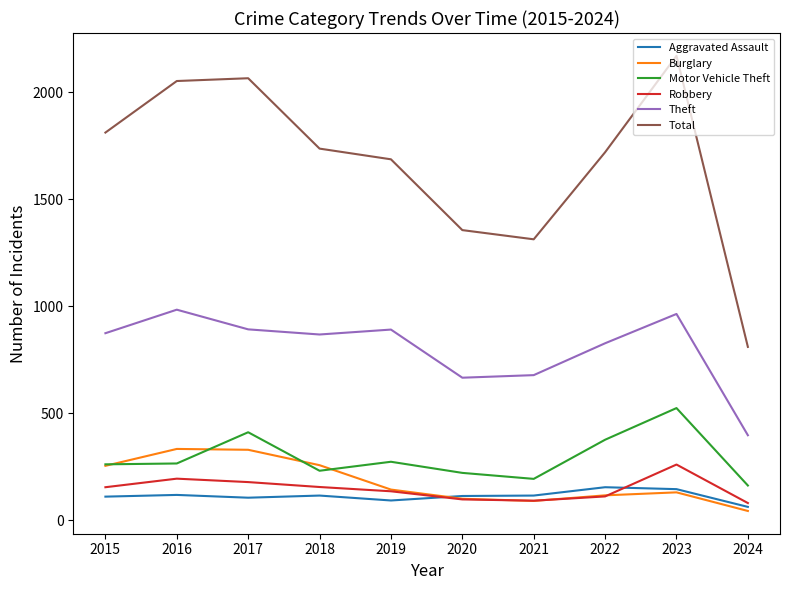

True or false: Total and Motor Vehicle Theft intersect in this chart.

False